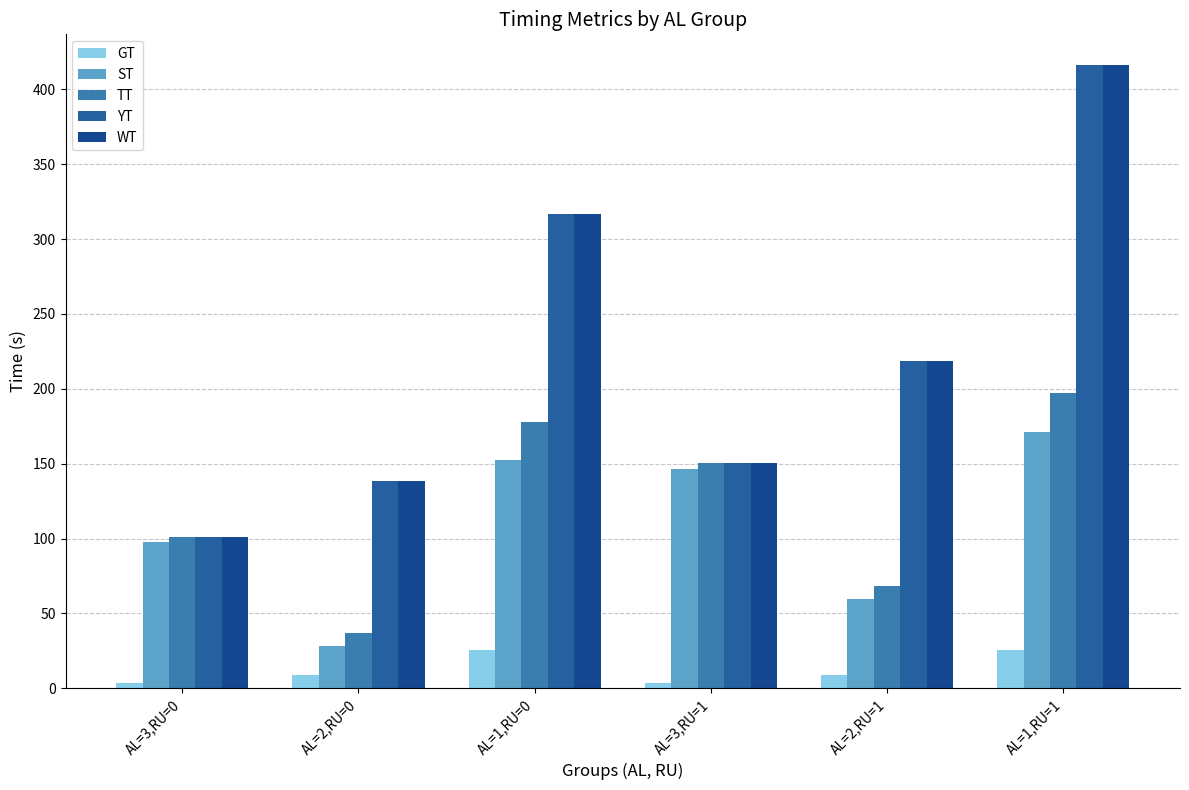

The GT series shows 14.9 at AL=2,RU=0. True or false?

False